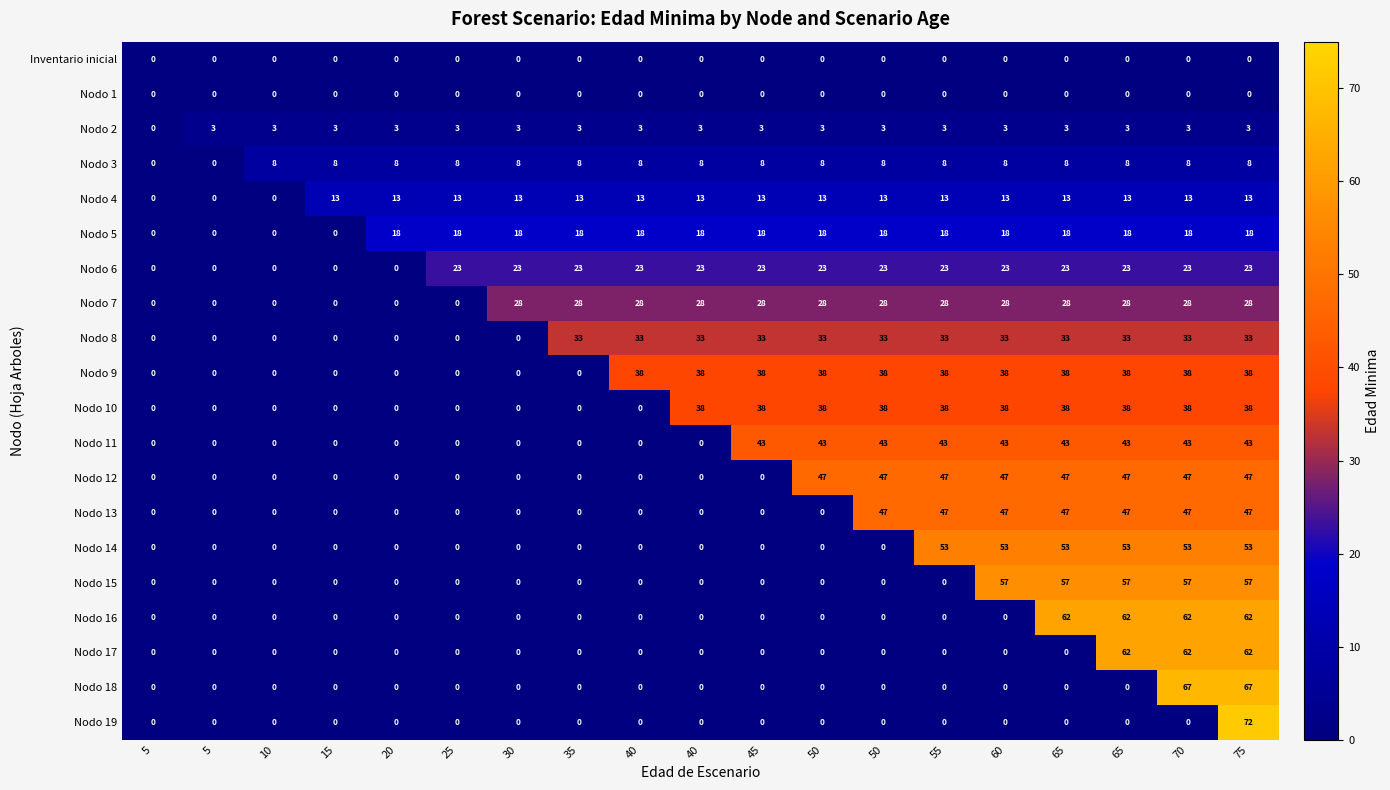

Reading left to right, transcribe all the data shown in this chart.

Inventario inicial: 5=0	5=0	10=0	15=0	20=0	25=0	30=0	35=0	40=0	40=0	45=0	50=0	50=0	55=0	60=0	65=0	65=0	70=0	75=0
Nodo 1: 5=0	5=0	10=0	15=0	20=0	25=0	30=0	35=0	40=0	40=0	45=0	50=0	50=0	55=0	60=0	65=0	65=0	70=0	75=0
Nodo 2: 5=0	5=3	10=3	15=3	20=3	25=3	30=3	35=3	40=3	40=3	45=3	50=3	50=3	55=3	60=3	65=3	65=3	70=3	75=3
Nodo 3: 5=0	5=0	10=8	15=8	20=8	25=8	30=8	35=8	40=8	40=8	45=8	50=8	50=8	55=8	60=8	65=8	65=8	70=8	75=8
Nodo 4: 5=0	5=0	10=0	15=13	20=13	25=13	30=13	35=13	40=13	40=13	45=13	50=13	50=13	55=13	60=13	65=13	65=13	70=13	75=13
Nodo 5: 5=0	5=0	10=0	15=0	20=18	25=18	30=18	35=18	40=18	40=18	45=18	50=18	50=18	55=18	60=18	65=18	65=18	70=18	75=18
Nodo 6: 5=0	5=0	10=0	15=0	20=0	25=23	30=23	35=23	40=23	40=23	45=23	50=23	50=23	55=23	60=23	65=23	65=23	70=23	75=23
Nodo 7: 5=0	5=0	10=0	15=0	20=0	25=0	30=28	35=28	40=28	40=28	45=28	50=28	50=28	55=28	60=28	65=28	65=28	70=28	75=28
Nodo 8: 5=0	5=0	10=0	15=0	20=0	25=0	30=0	35=33	40=33	40=33	45=33	50=33	50=33	55=33	60=33	65=33	65=33	70=33	75=33
Nodo 9: 5=0	5=0	10=0	15=0	20=0	25=0	30=0	35=0	40=38	40=38	45=38	50=38	50=38	55=38	60=38	65=38	65=38	70=38	75=38
Nodo 10: 5=0	5=0	10=0	15=0	20=0	25=0	30=0	35=0	40=0	40=38	45=38	50=38	50=38	55=38	60=38	65=38	65=38	70=38	75=38
Nodo 11: 5=0	5=0	10=0	15=0	20=0	25=0	30=0	35=0	40=0	40=0	45=43	50=43	50=43	55=43	60=43	65=43	65=43	70=43	75=43
Nodo 12: 5=0	5=0	10=0	15=0	20=0	25=0	30=0	35=0	40=0	40=0	45=0	50=47	50=47	55=47	60=47	65=47	65=47	70=47	75=47
Nodo 13: 5=0	5=0	10=0	15=0	20=0	25=0	30=0	35=0	40=0	40=0	45=0	50=0	50=47	55=47	60=47	65=47	65=47	70=47	75=47
Nodo 14: 5=0	5=0	10=0	15=0	20=0	25=0	30=0	35=0	40=0	40=0	45=0	50=0	50=0	55=53	60=53	65=53	65=53	70=53	75=53
Nodo 15: 5=0	5=0	10=0	15=0	20=0	25=0	30=0	35=0	40=0	40=0	45=0	50=0	50=0	55=0	60=57	65=57	65=57	70=57	75=57
Nodo 16: 5=0	5=0	10=0	15=0	20=0	25=0	30=0	35=0	40=0	40=0	45=0	50=0	50=0	55=0	60=0	65=62	65=62	70=62	75=62
Nodo 17: 5=0	5=0	10=0	15=0	20=0	25=0	30=0	35=0	40=0	40=0	45=0	50=0	50=0	55=0	60=0	65=0	65=62	70=62	75=62
Nodo 18: 5=0	5=0	10=0	15=0	20=0	25=0	30=0	35=0	40=0	40=0	45=0	50=0	50=0	55=0	60=0	65=0	65=0	70=67	75=67
Nodo 19: 5=0	5=0	10=0	15=0	20=0	25=0	30=0	35=0	40=0	40=0	45=0	50=0	50=0	55=0	60=0	65=0	65=0	70=0	75=72